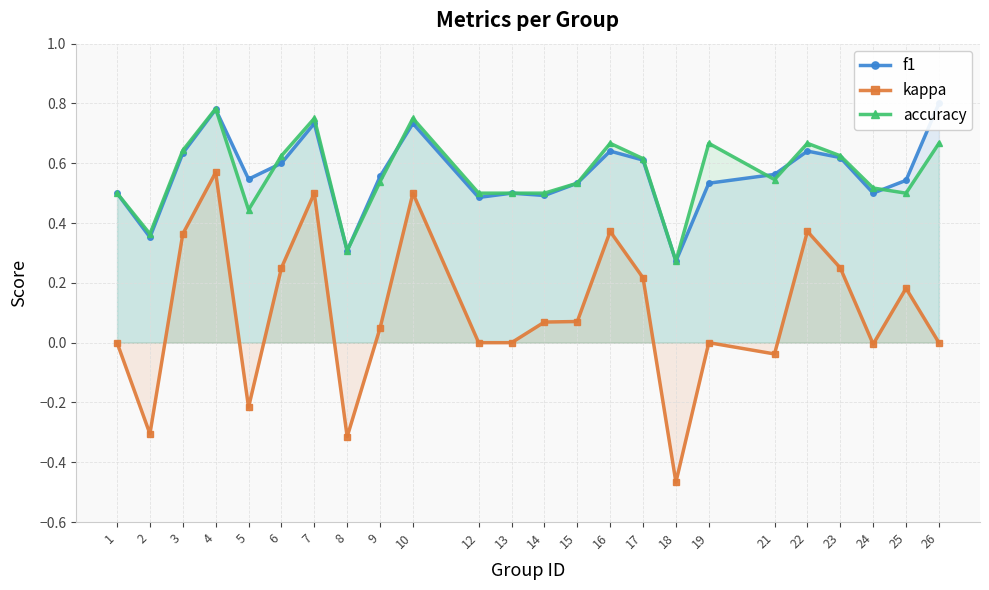

True or false: accuracy and kappa intersect in this chart.

False